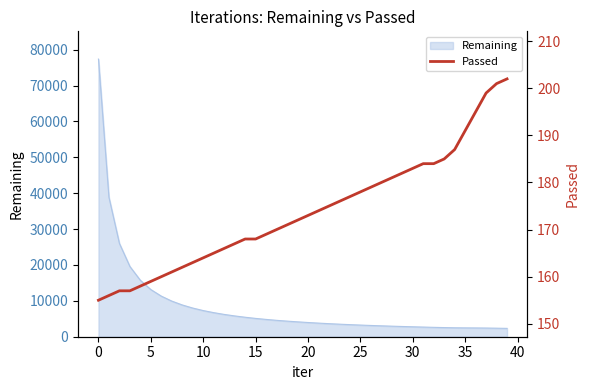

What is the minimum value for Remaining?

2326